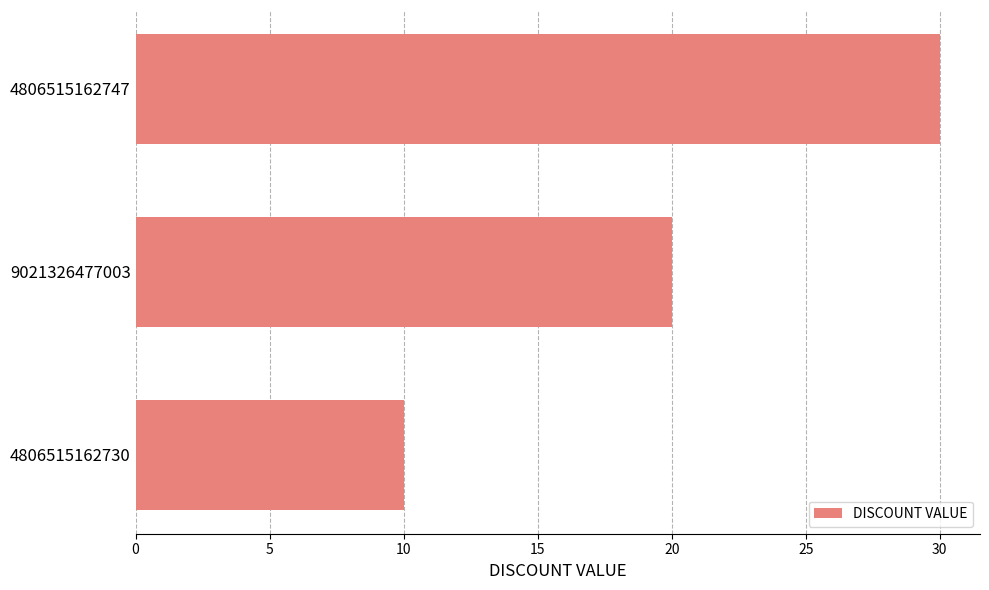

What is the change in value from 4806515162730 to 9021326477003?

+10